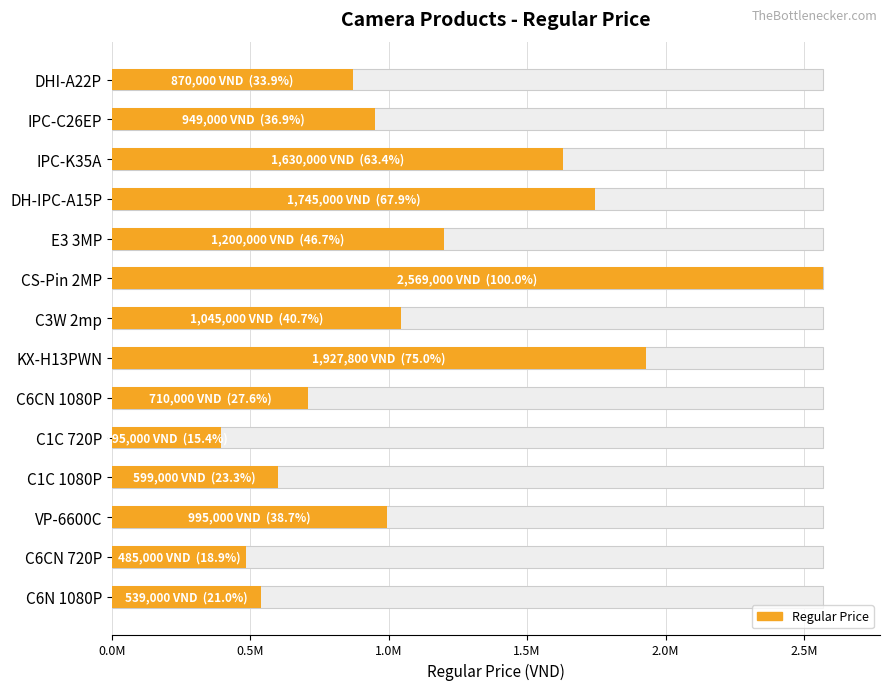

Where is the data nearest to the value 1482000?

IPC-K35A